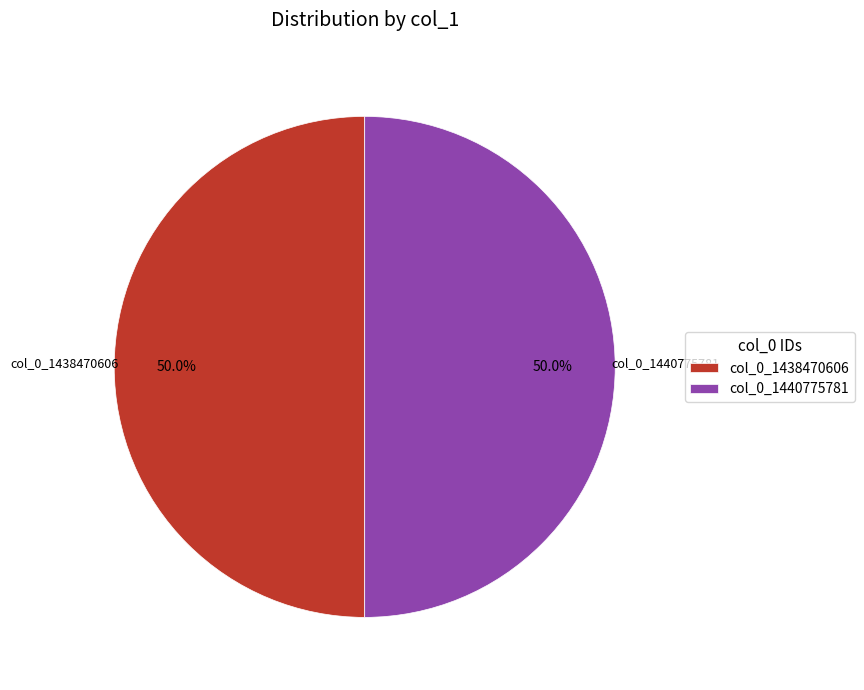

Combined, do col_0_1438470606 and col_0_1440775781 account for over 50%?

Yes